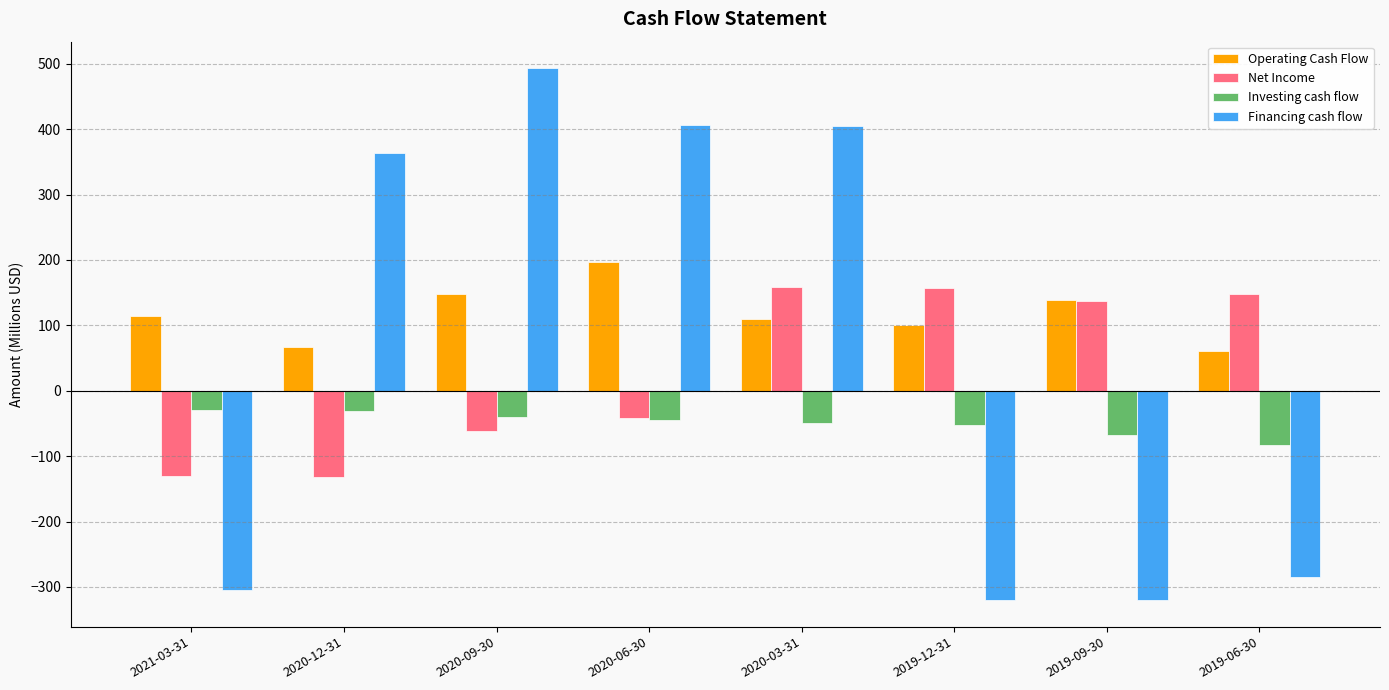

At which label does Investing cash flow first exceed -45?

2021-03-31